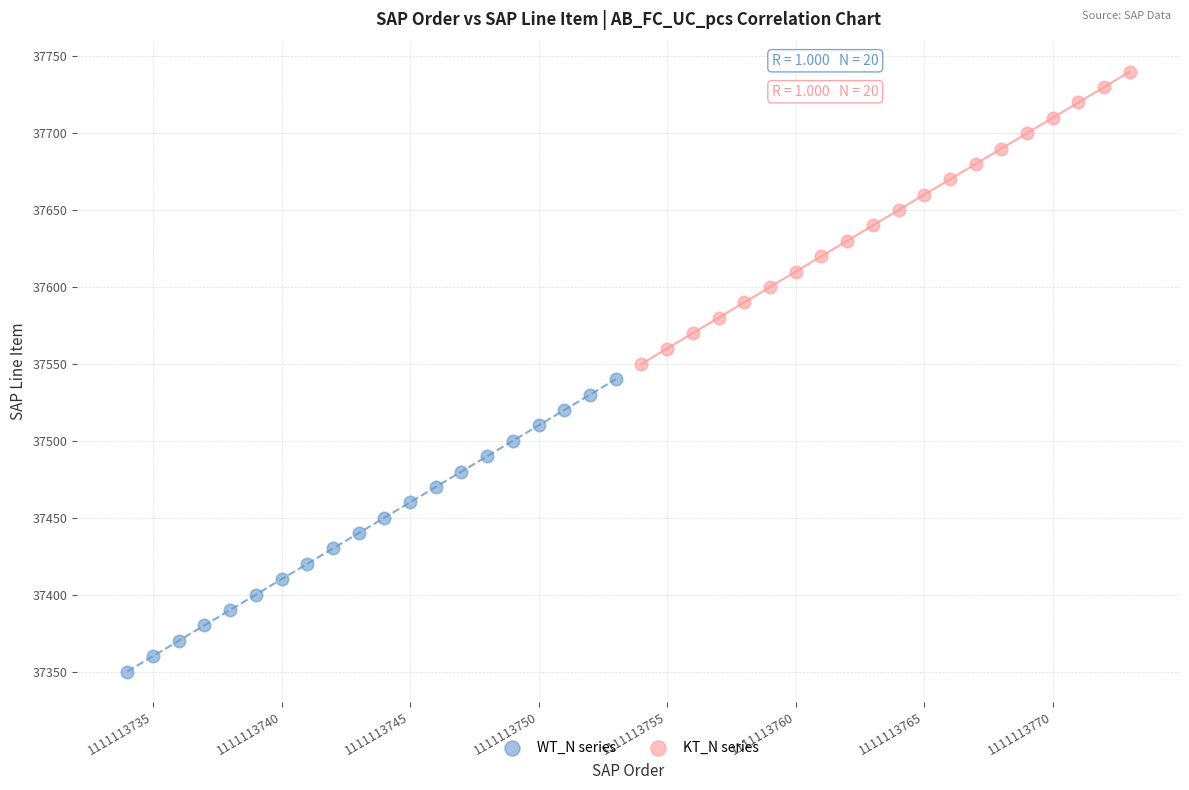

Which series contains the highest Y value?

KT_N series